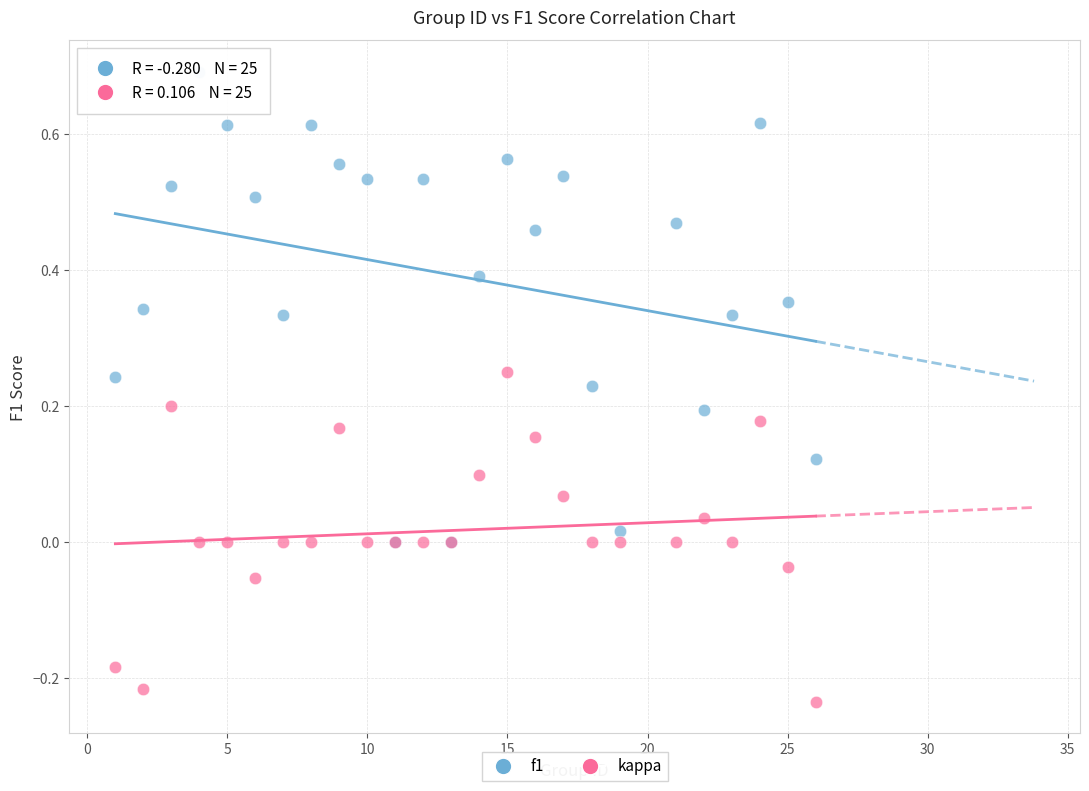

What are all the series names shown in the legend?

f1, kappa